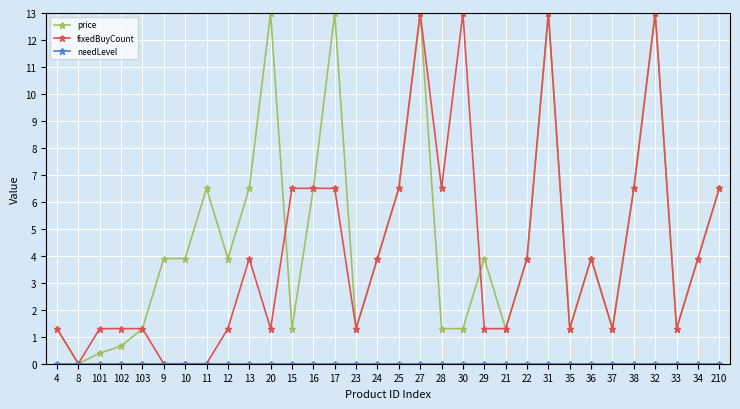

At how many categories does at least one series exceed 11?

6